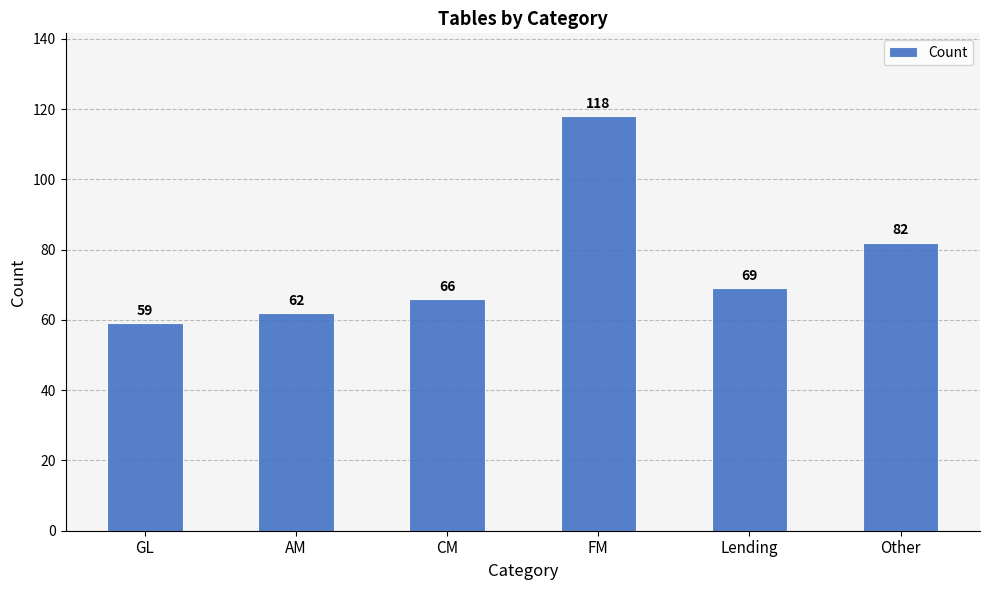

The chart shows a value of 22 at GL. True or false?

False